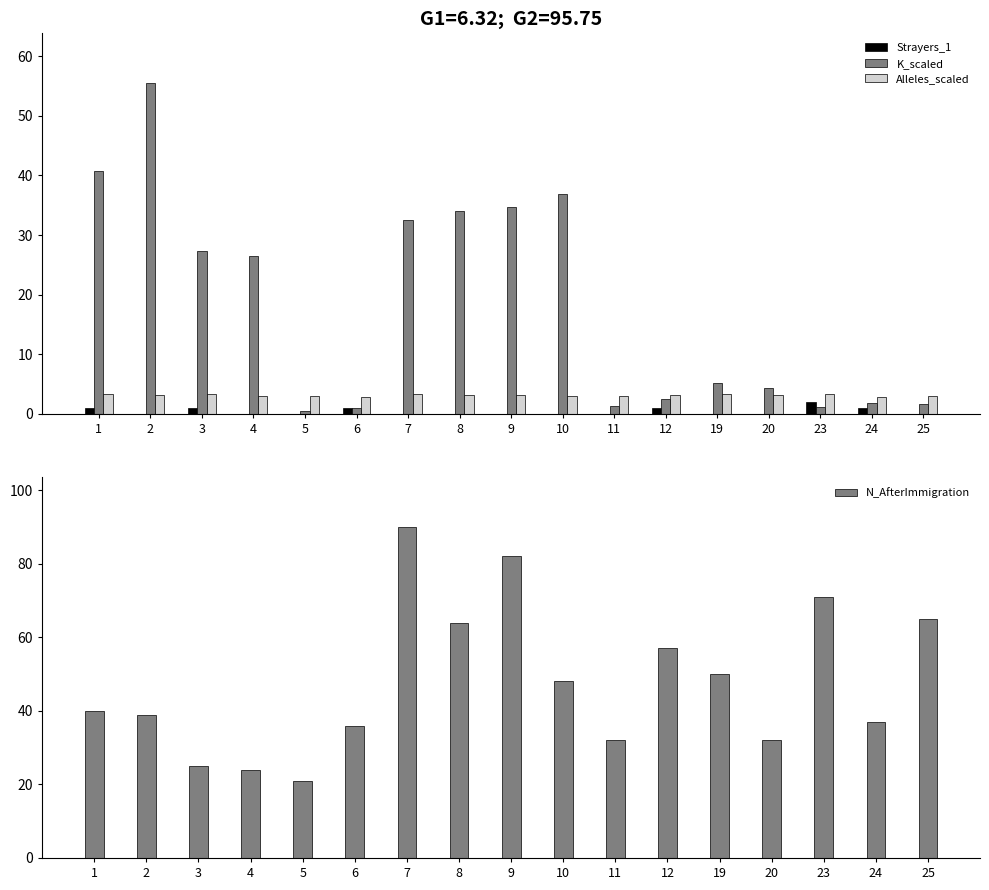

What is the value of the Alleles_scaled bar at the 7th from the left?

3.3